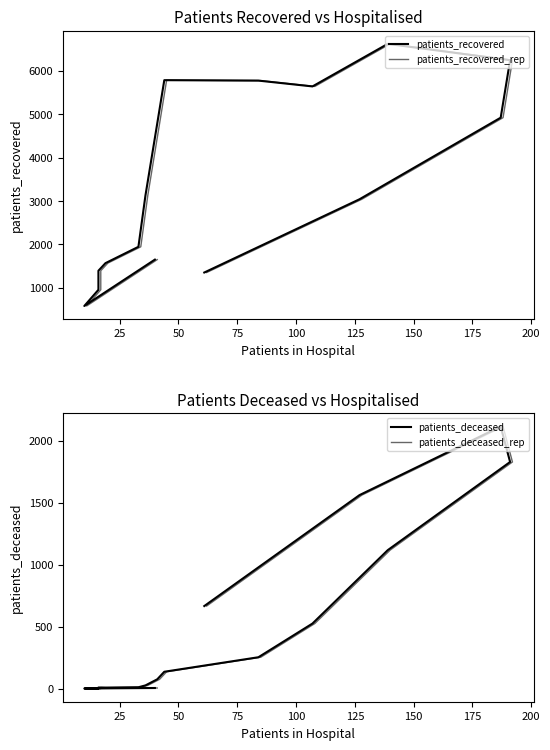

The patients_recovered series shows 7730 at 175. True or false?

False